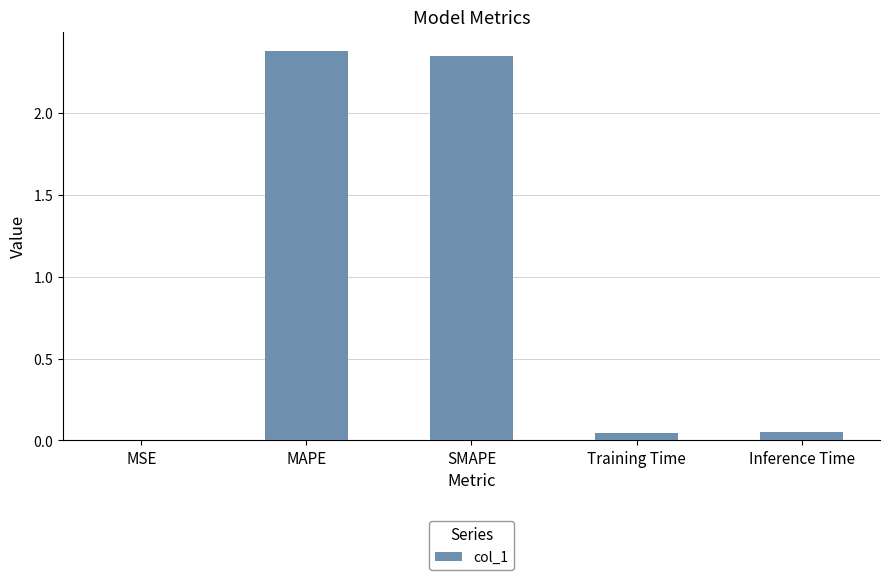

How many distinct data groups are displayed?

1